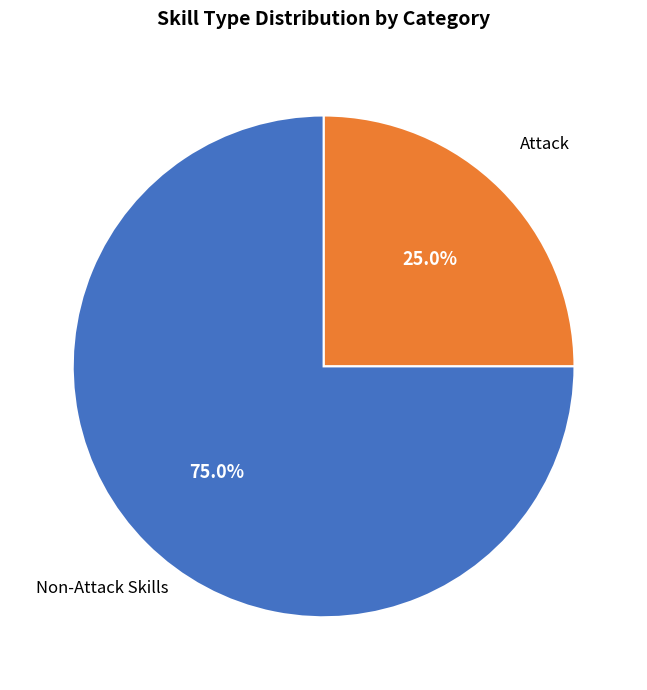

Which slice represents more than half of the pie?

Non-Attack Skills